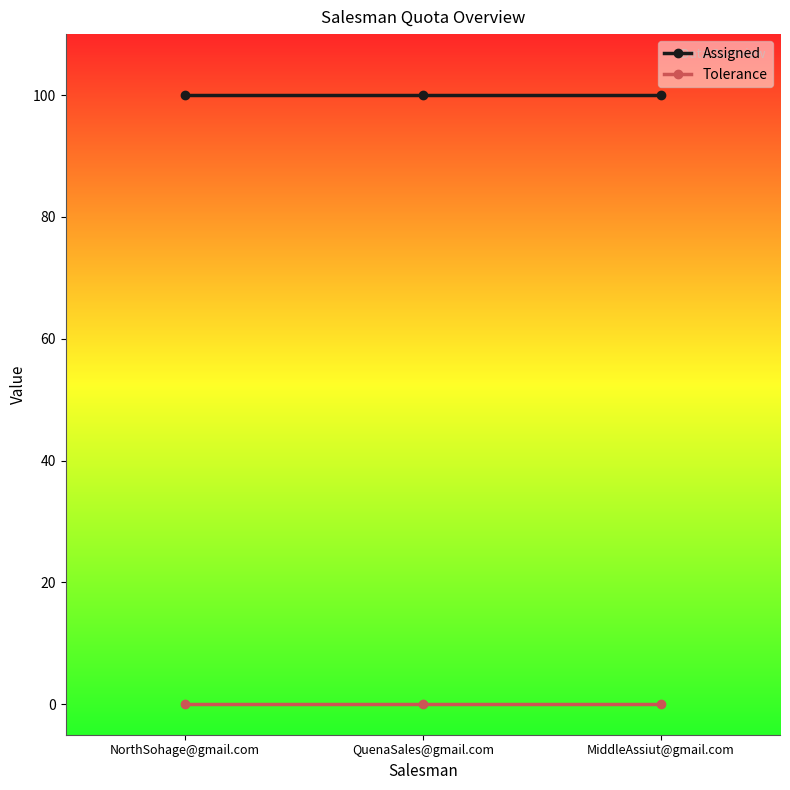

What is the highest value of the Assigned series?

100